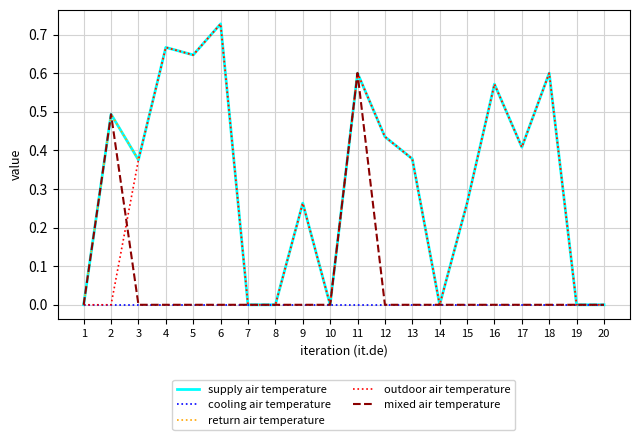

Is this an area chart (filled region under the line)?

No